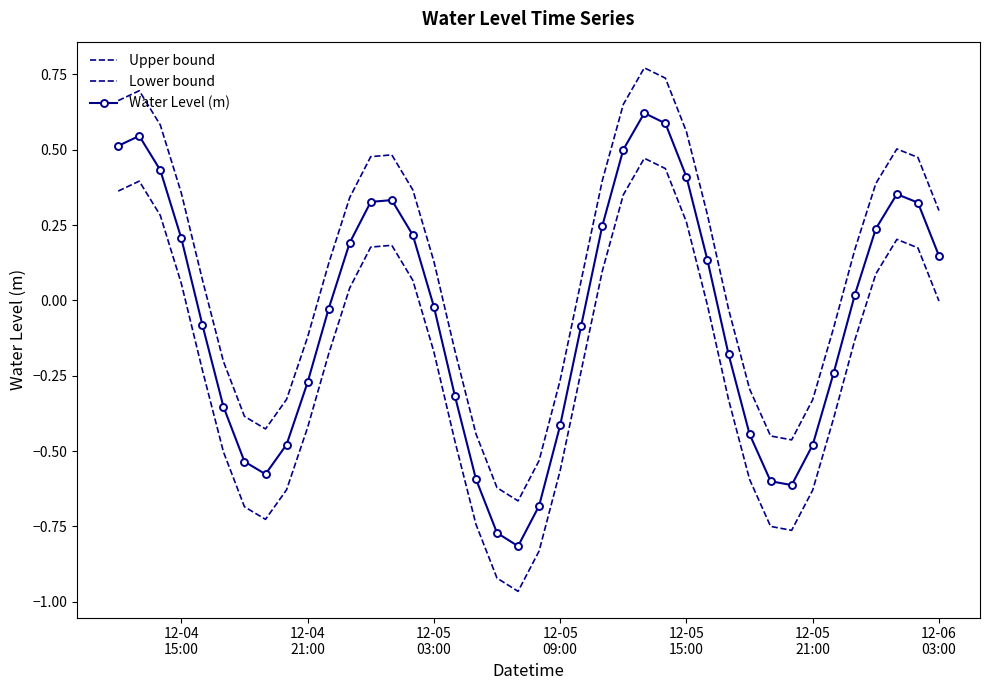

True or false: Upper bound and Water Level (m) intersect in this chart.

False